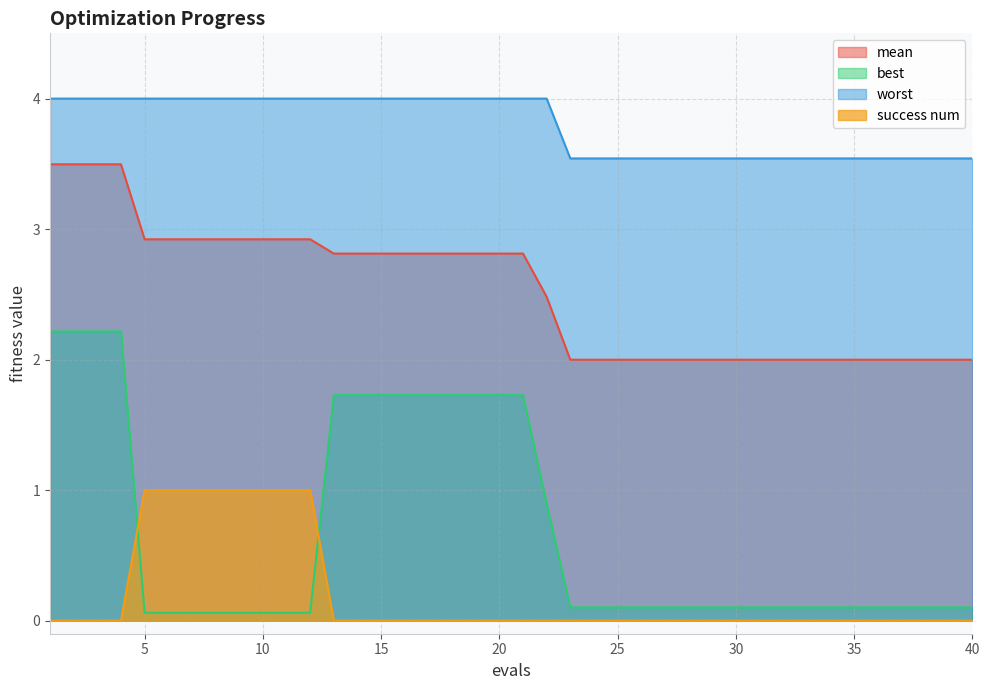

Which series has the widest spread of values?

best